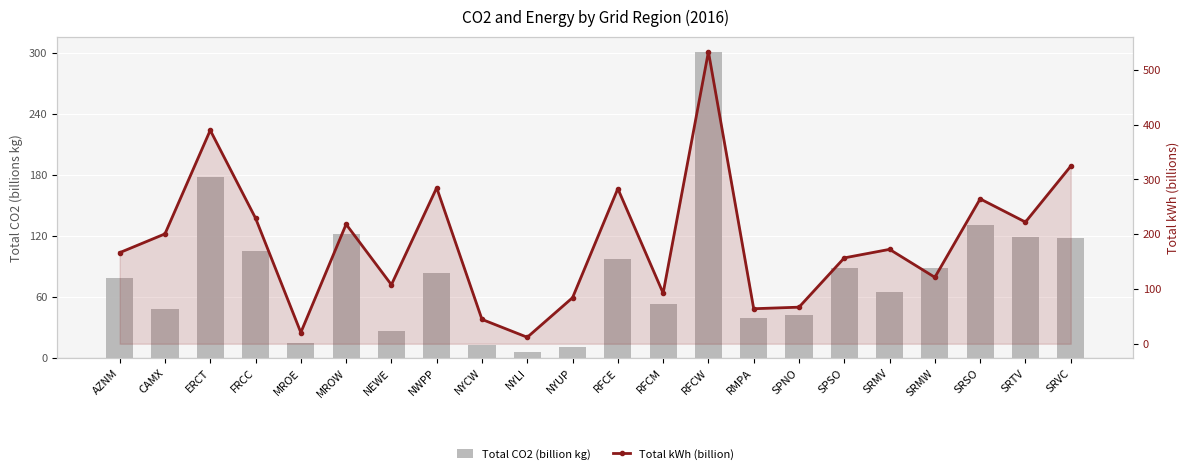

At which category is the sum across all series the highest?

RFCW